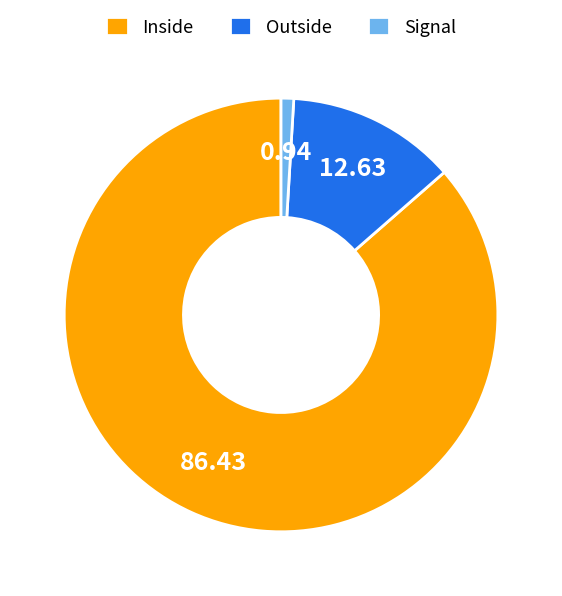

Is the sum of Inside and Signal greater than half?

Yes